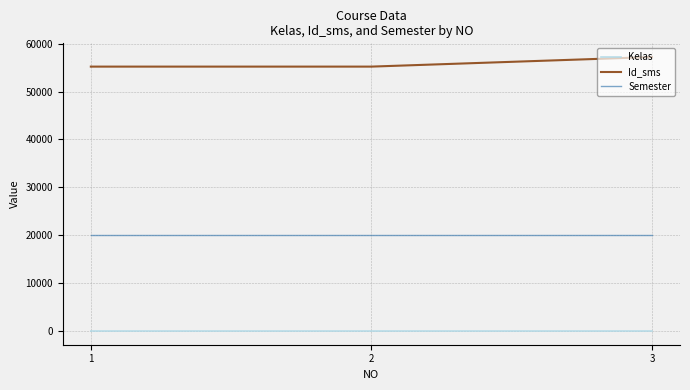

The value of Semester at 2 is 35021. True or false?

False